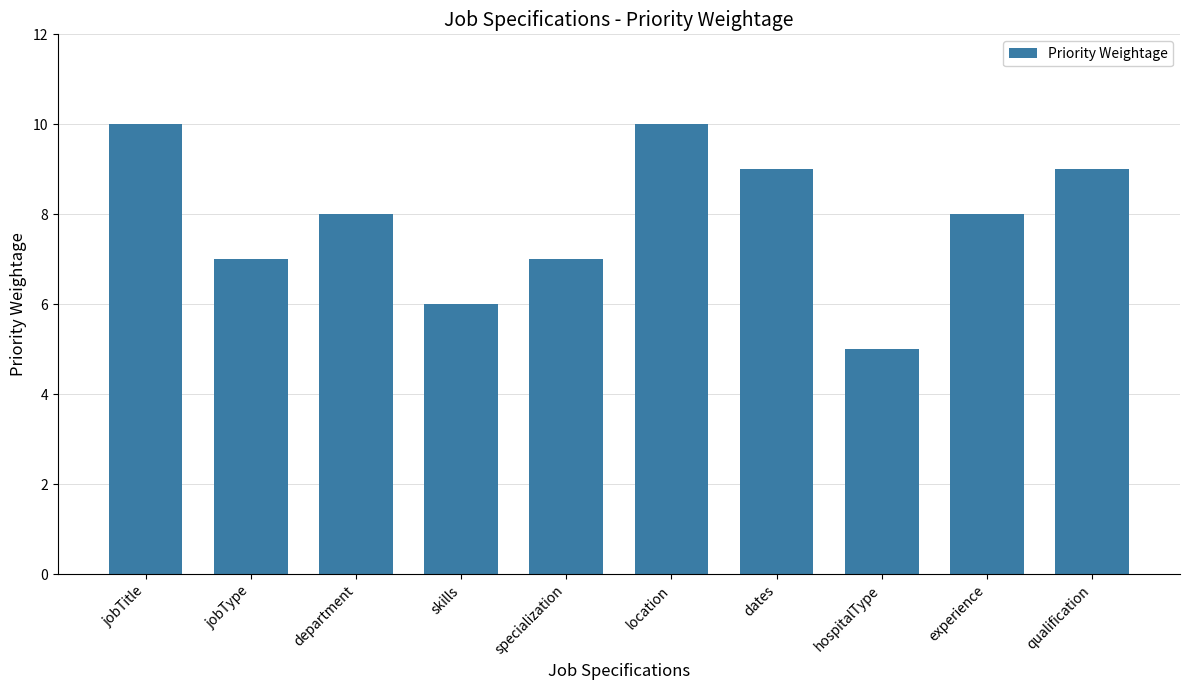

Does the chart contain stacked bars?

No